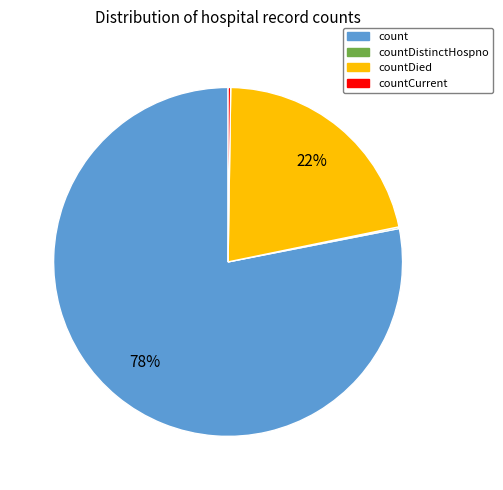

To the nearest percent, what is the difference between the largest and smallest slice percentages?

78%